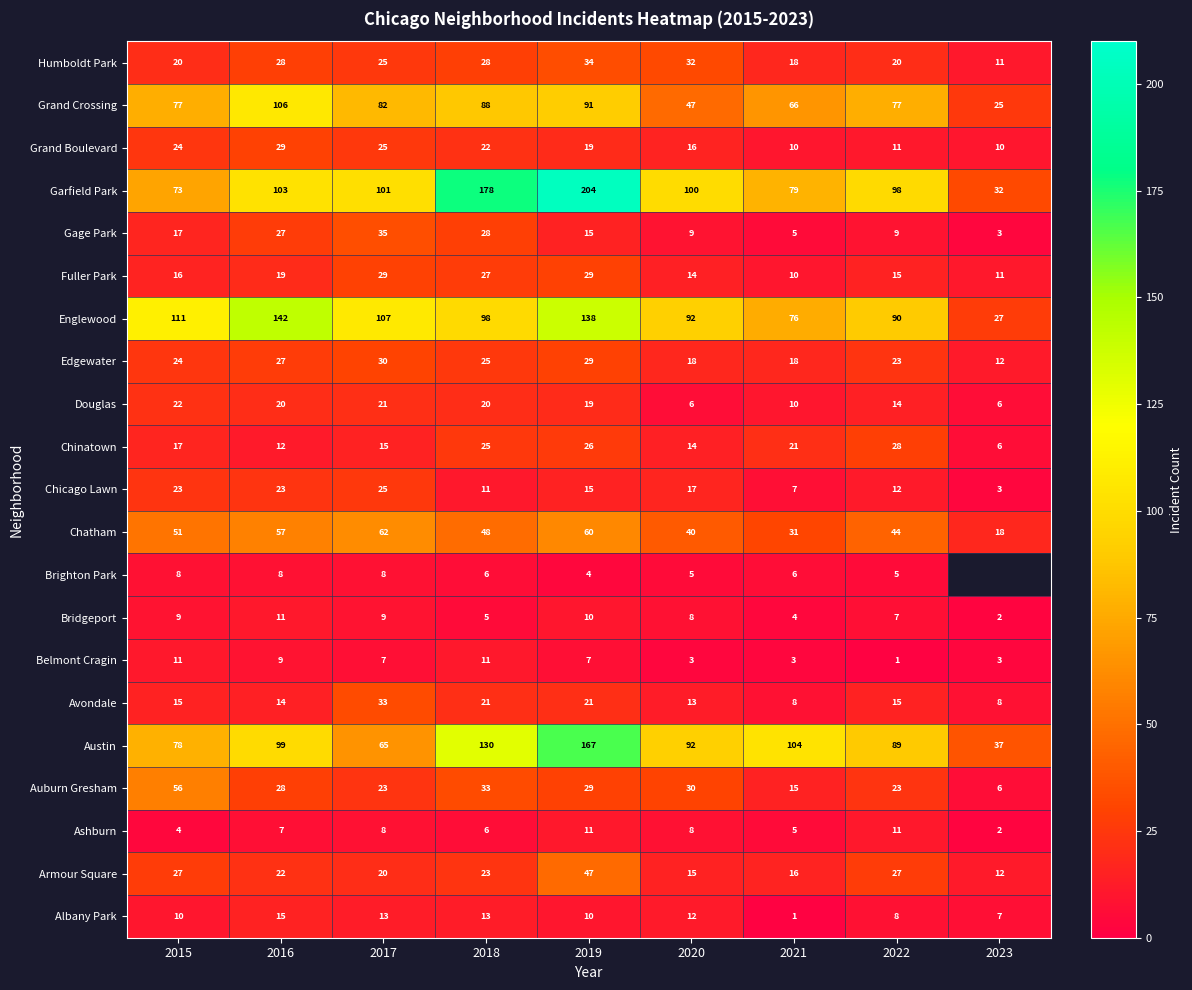

How many values in the Chatham series are below 48?

4